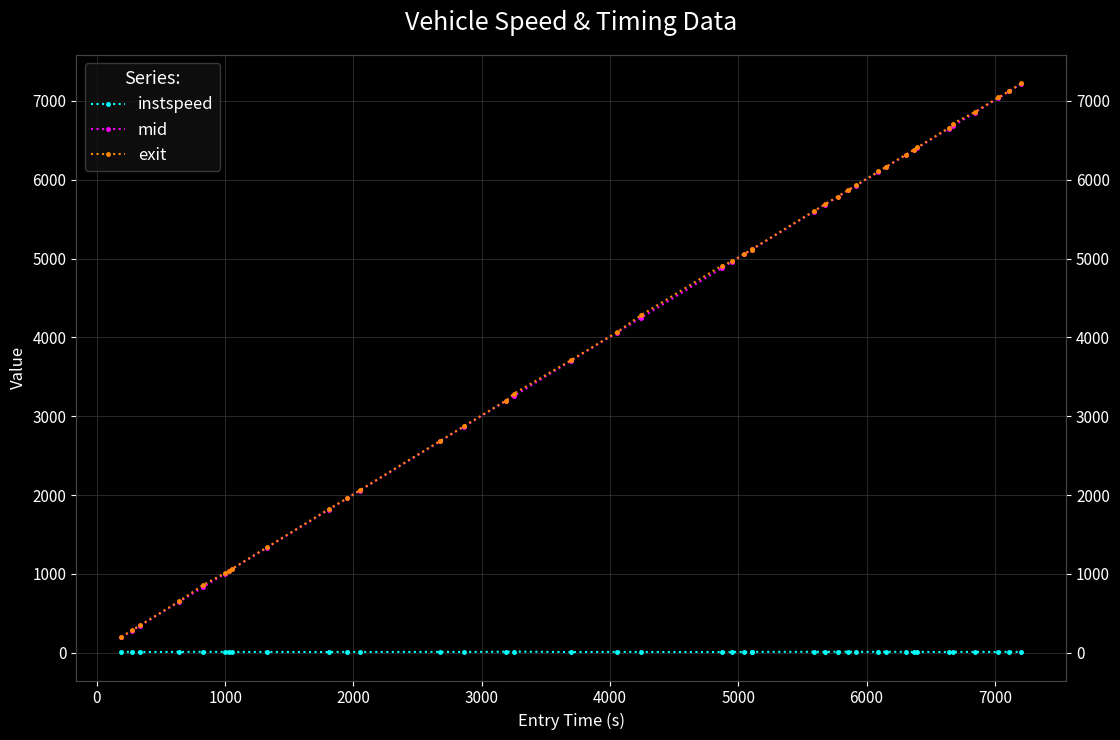

How many data points in exit are less than 4966?

20